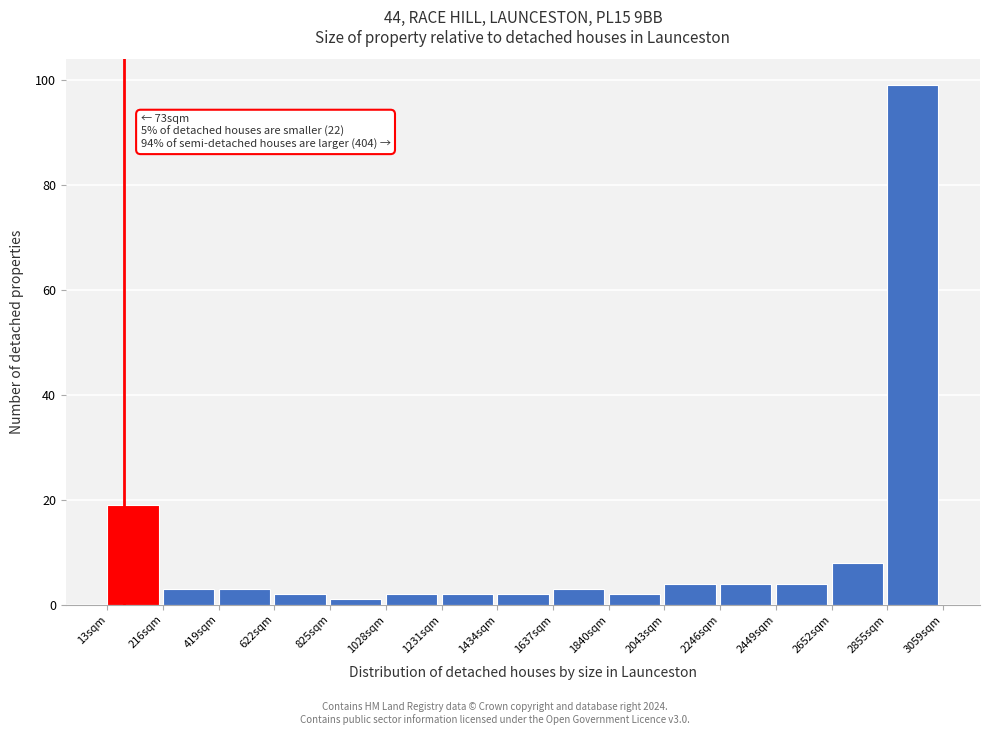

Which range on the x-axis has the tallest bar?

2850 to 3050